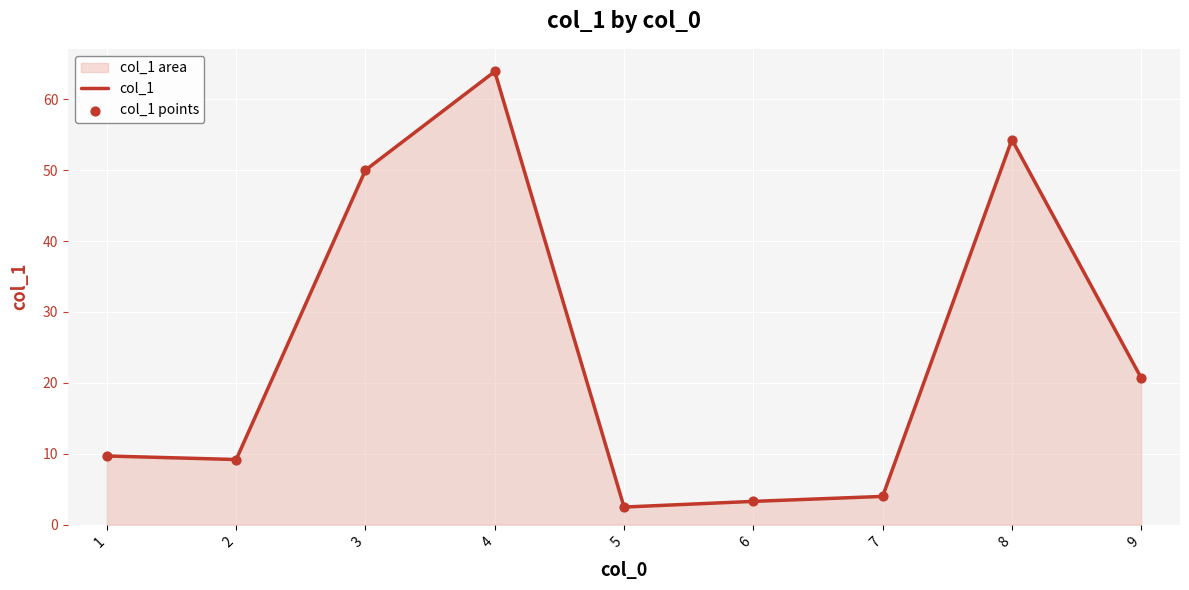

What is the minimum value shown in the chart?

2.5